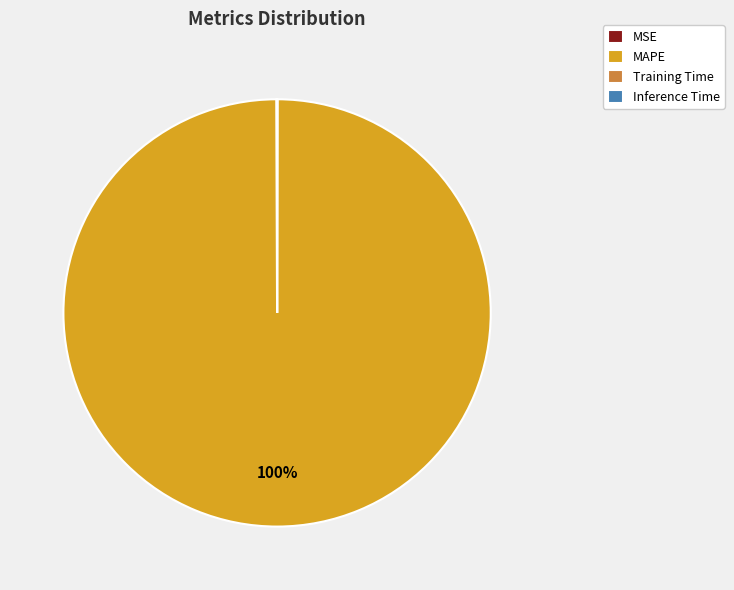

Does MAPE account for over 50% of the chart?

Yes